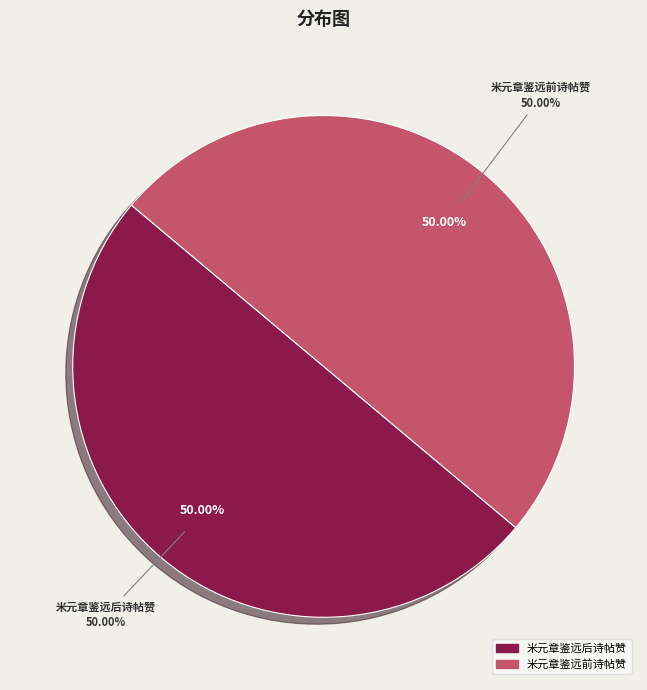

Combined, what portion of the pie is 米元章鉴远后诗帖赞 and 米元章鉴远前诗帖赞?

100.0%